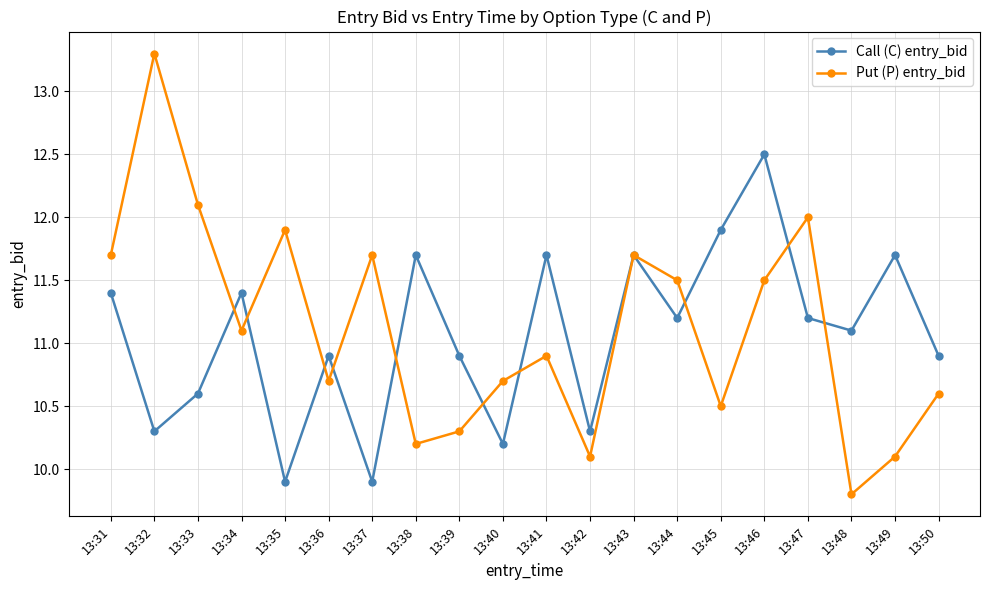

True or false: Call (C) entry_bid and Put (P) entry_bid intersect in this chart.

True